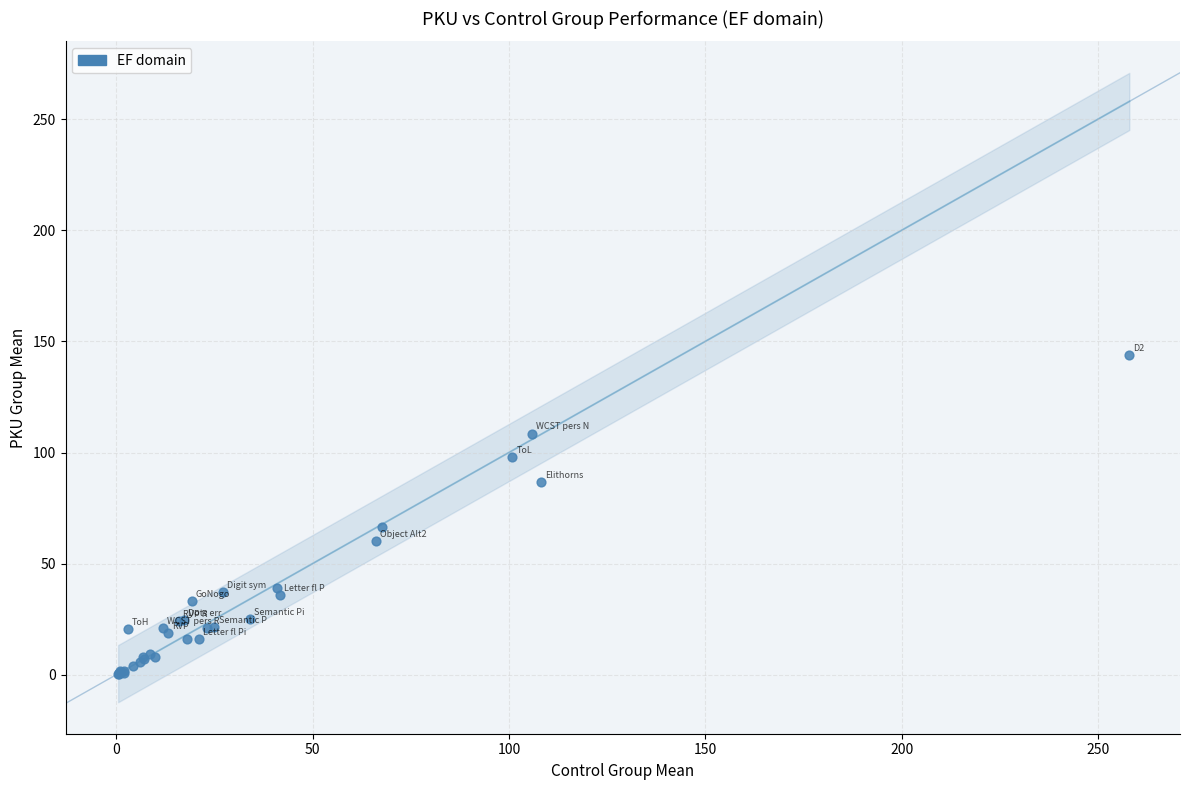

What Y value in the scatter plot is closest to 72?

66.5